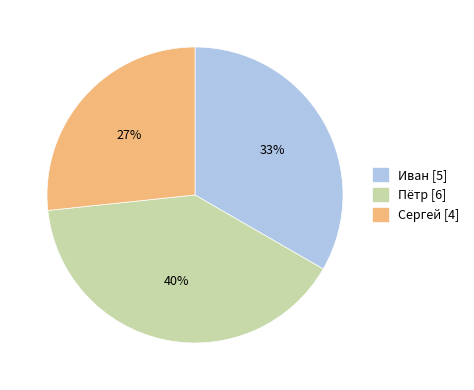

Approximately how many times larger is the value at Сергей compared to Пётр?

0.7